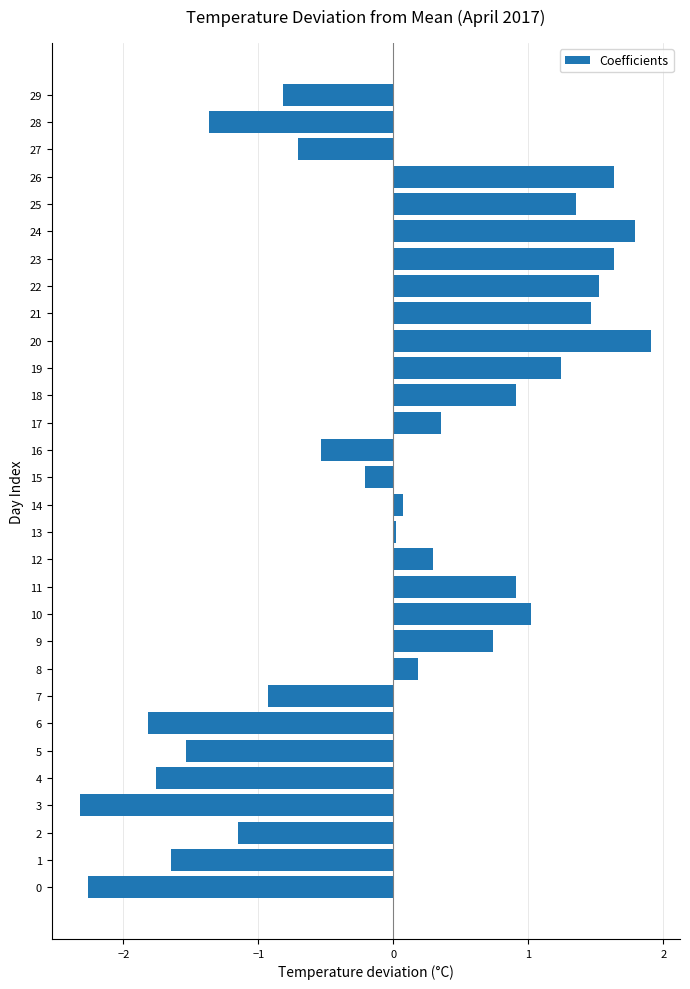

What value does the data have at 18?

0.9